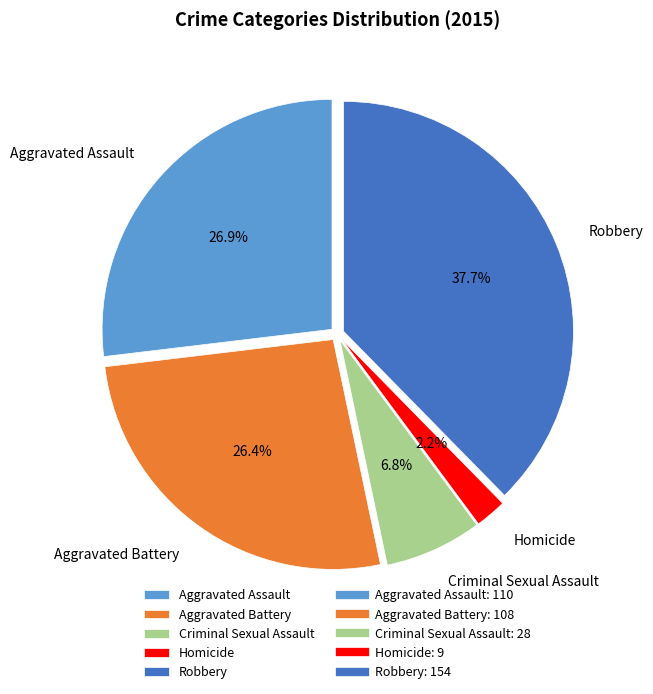

Which slice is the largest?

Robbery